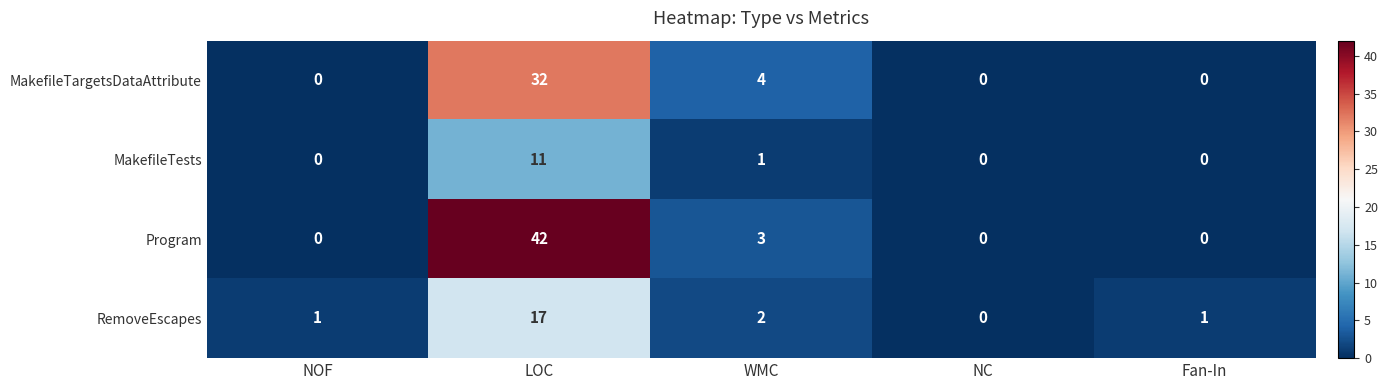

What is the spread (max minus min) of values at Fan-In?

1